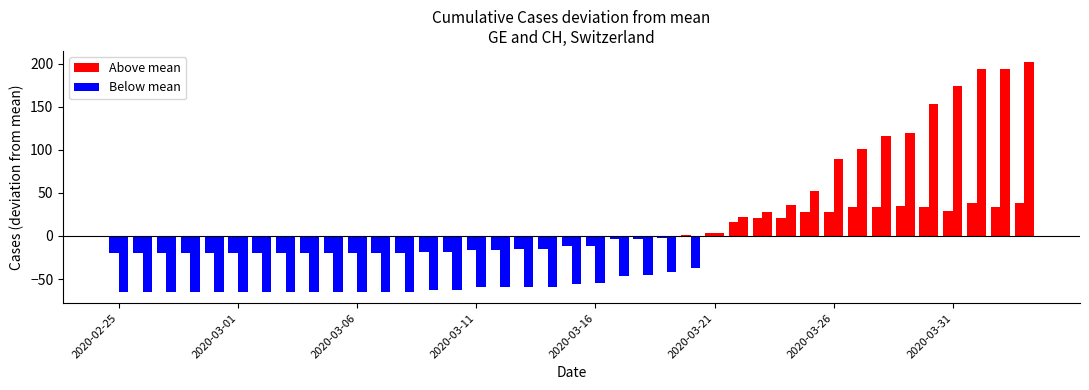

What is the difference between the maximum and minimum values in the CH series?

266